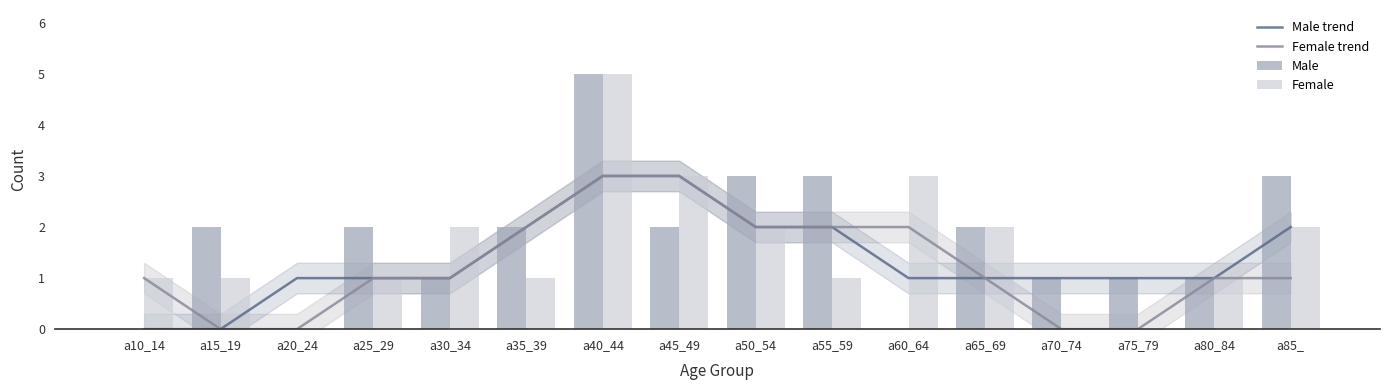

Between a50_54 and a65_69, which is larger?

a50_54